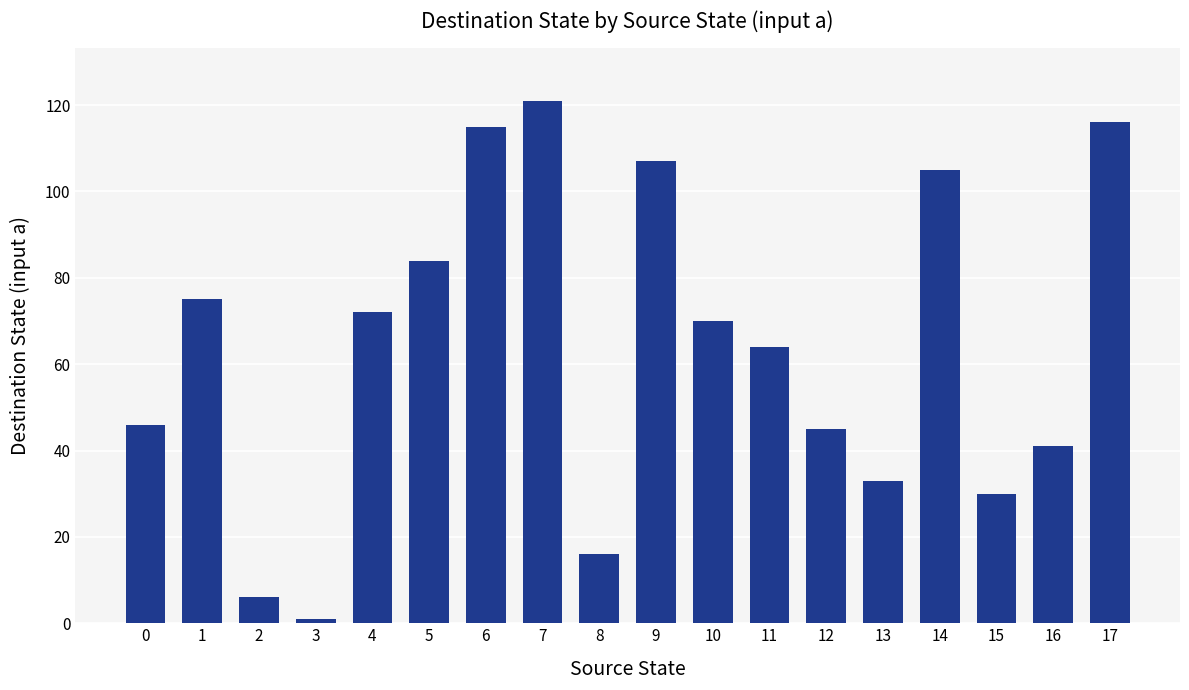

Which has a higher value, 16 or 7?

7